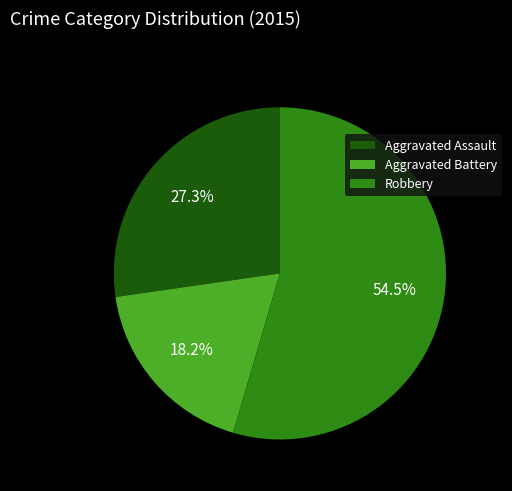

Which has a higher value, Aggravated Assault or Aggravated Battery?

Aggravated Assault